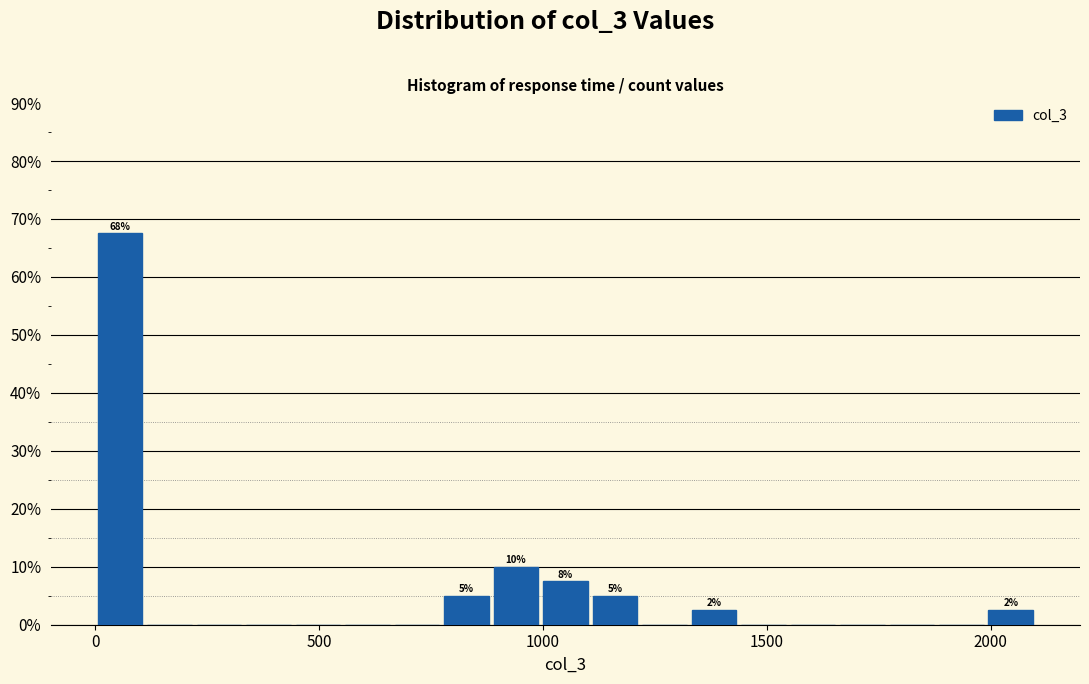

Read against the x-axis, roughly where is the centre of the tallest bar?

50